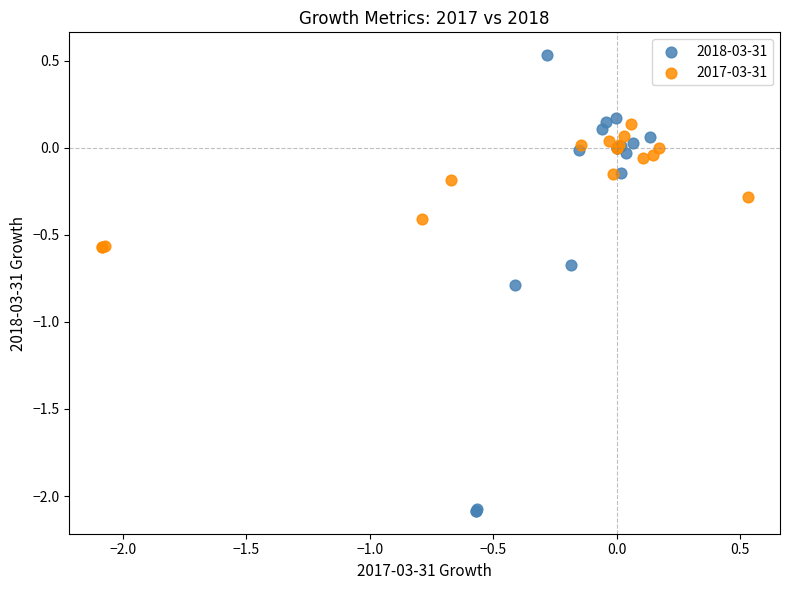

Which series has the widest spread of Y values?

2018-03-31